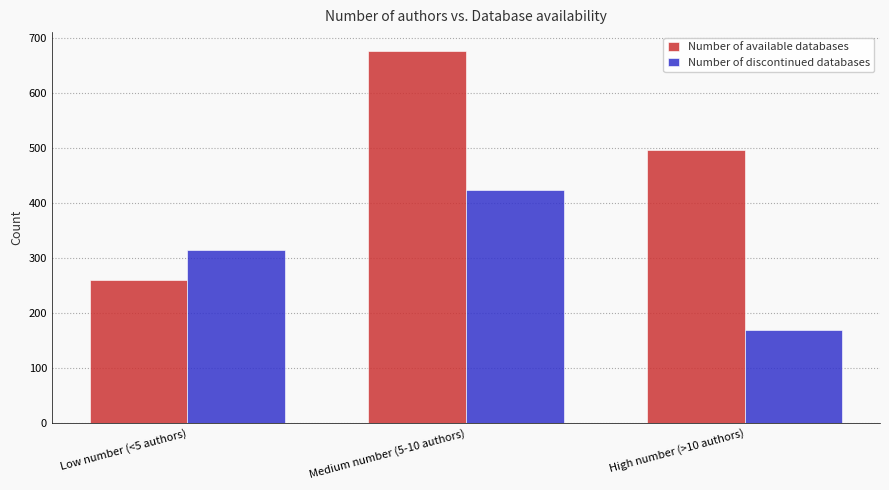

How many values in the Number of available databases series are below 497?

1